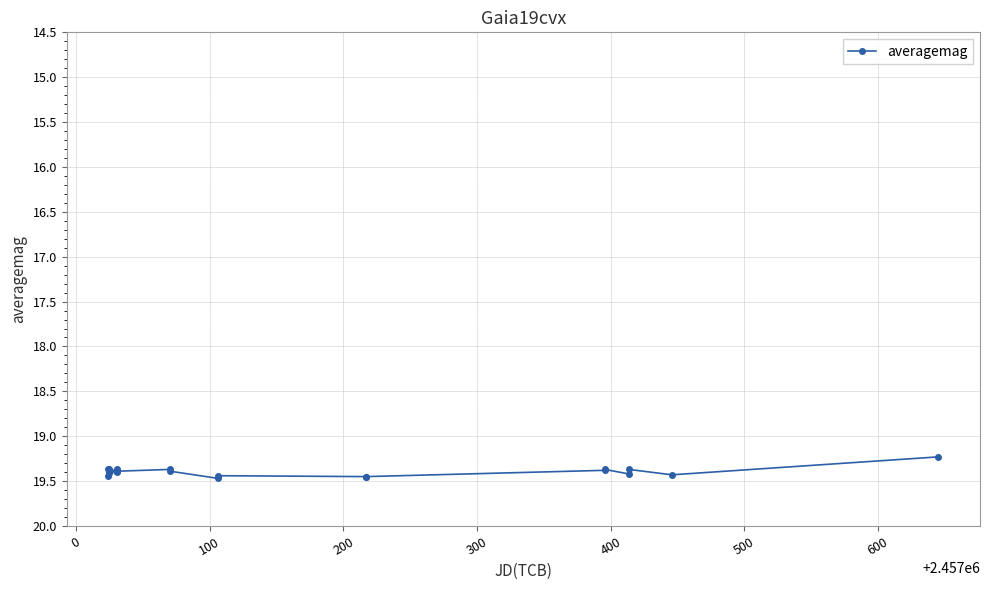

How many values are between 19 and 20?

25